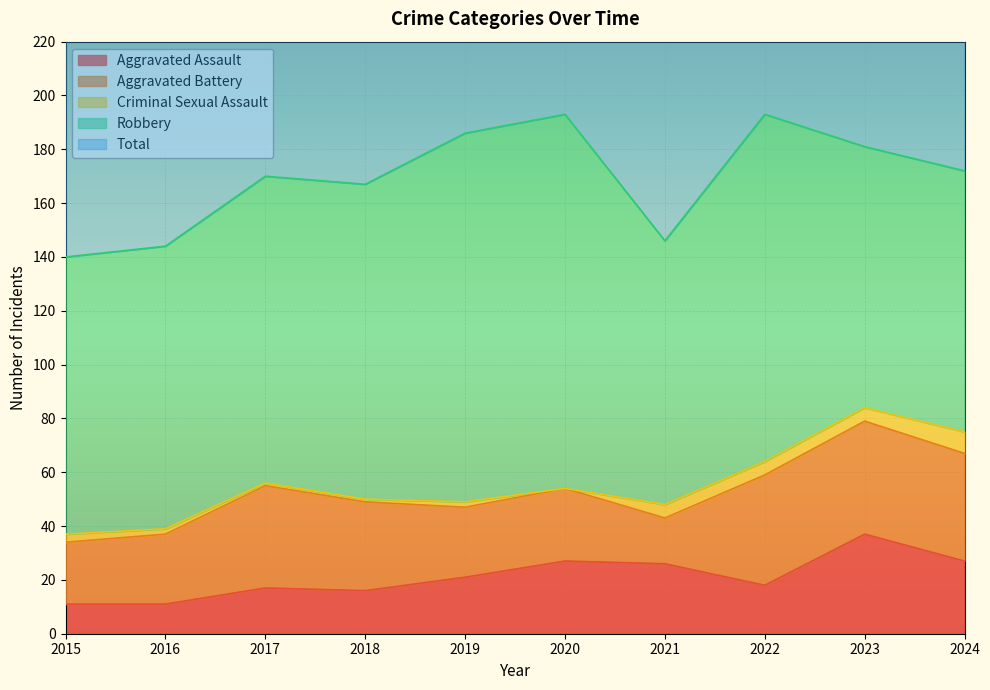

Count the number of categories in the chart.

10